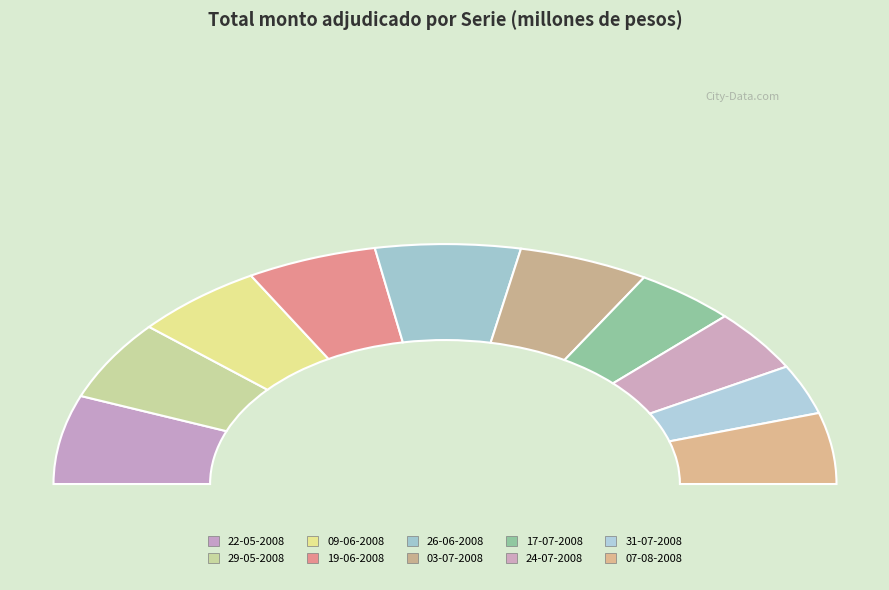

How many slices are in this pie chart?

10